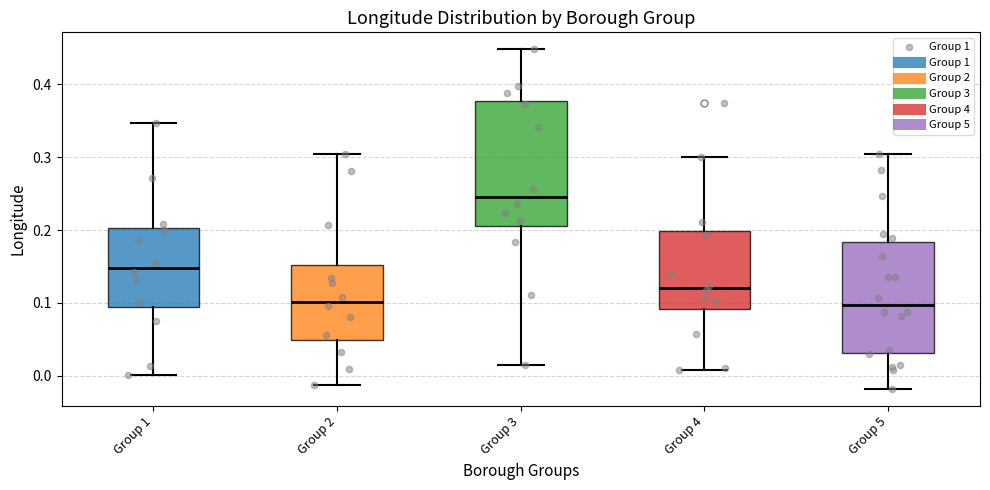

Where does the lower whisker of the box for Group 1 end on the y-axis? The values are not printed on the chart, so give them approximately, as read against the axis.

0.00